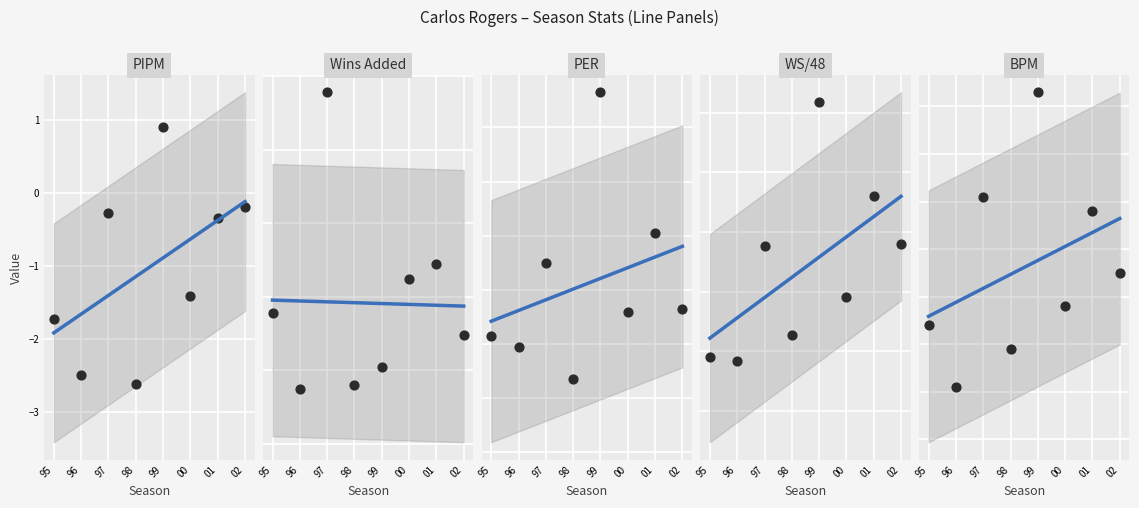

Which series contains the highest Y value?

PER